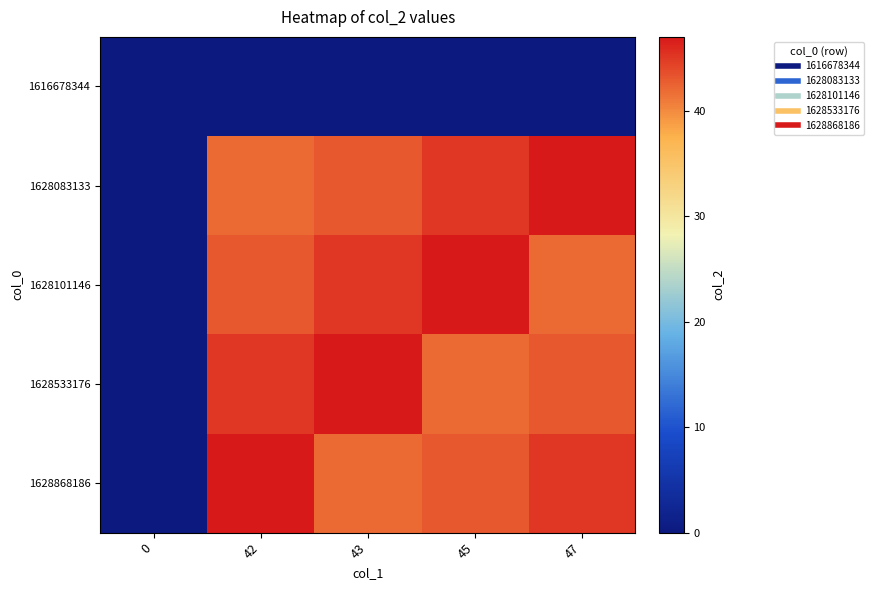

Reading left to right, transcribe all the data shown in this chart.

1616678344: 0=0	42=0	43=0	45=0	47=0
1628083133: 0=0	42=42	43=43	45=45	47=47
1628101146: 0=0	42=43	43=45	45=47	47=42
1628533176: 0=0	42=45	43=47	45=42	47=43
1628868186: 0=0	42=47	43=42	45=43	47=45